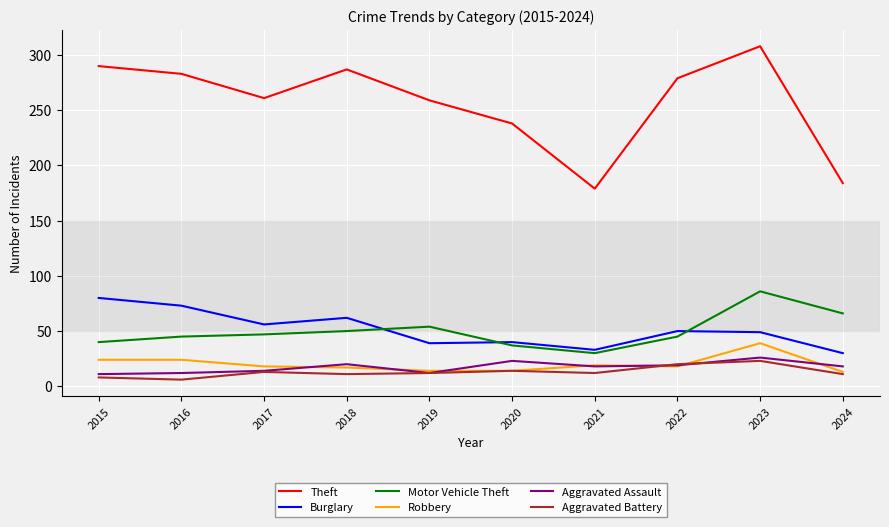

What is the greatest value displayed?

308